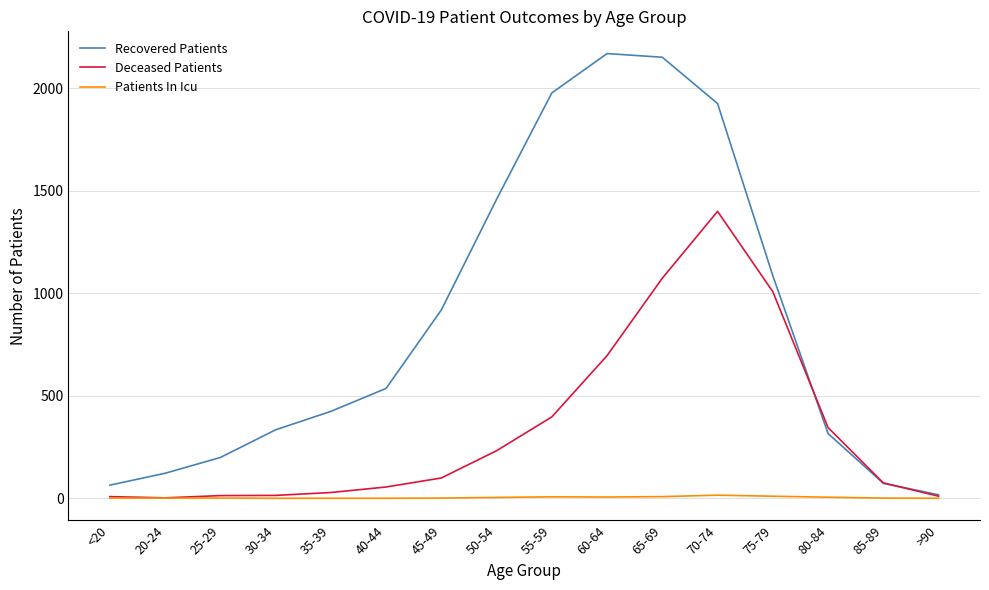

What is the difference between the Patients In Icu values at 30-34 and 60-64?

6